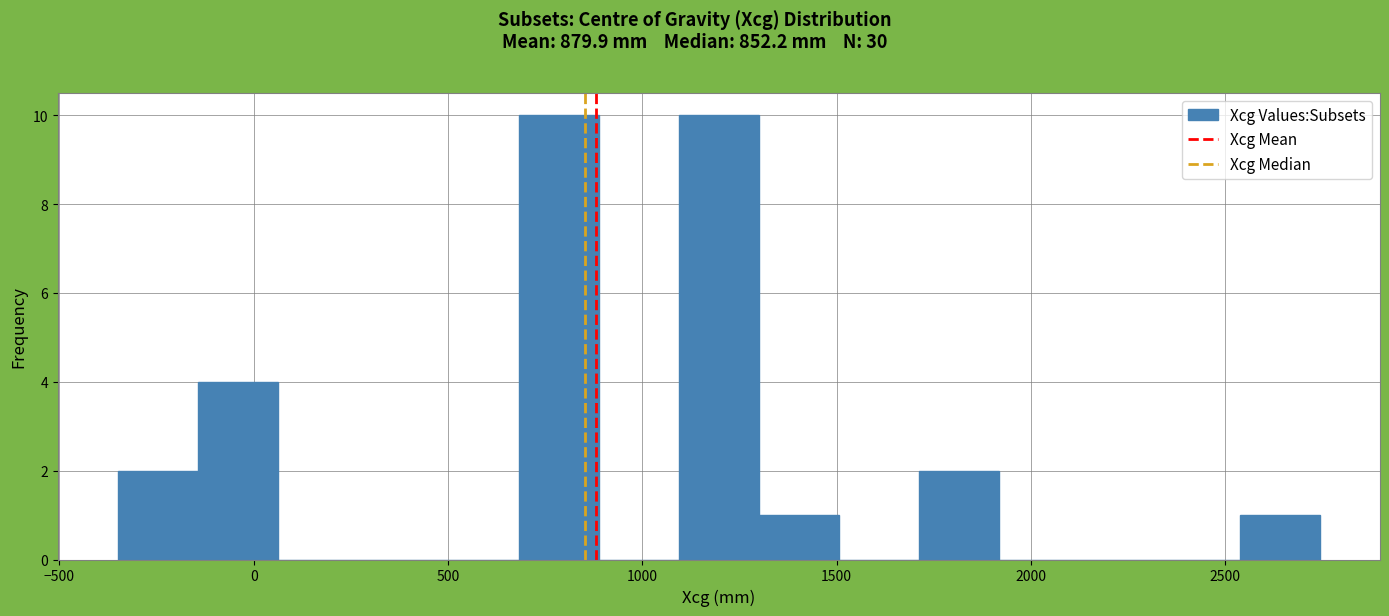

What is the height of the bar covering 1100 to 1300 on the x-axis? Neither the bar edges nor the heights are printed on the chart, so give them approximately, as read against the axes.

10